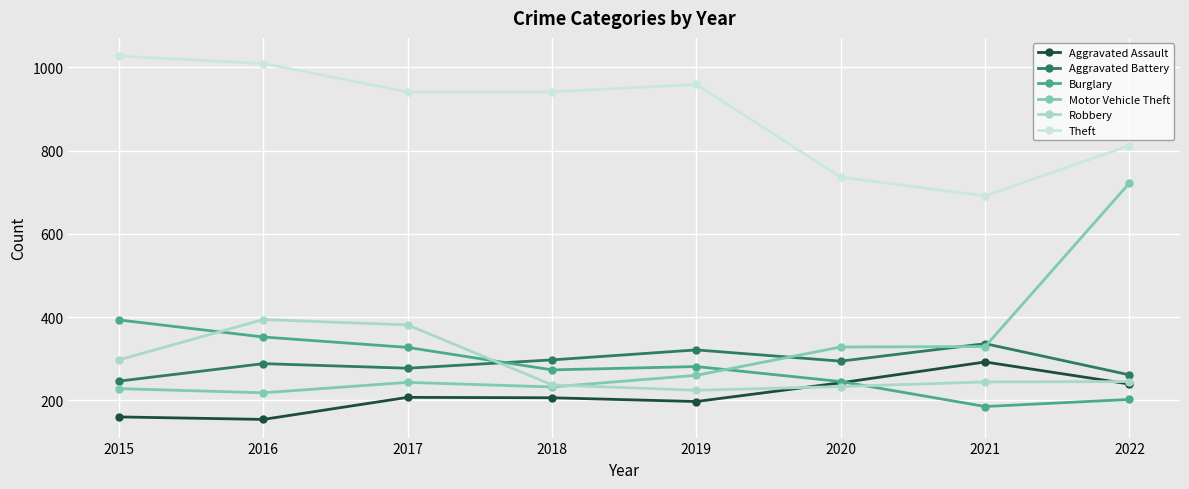

Between 2015 and 2021, which series saw the biggest shift?

Theft